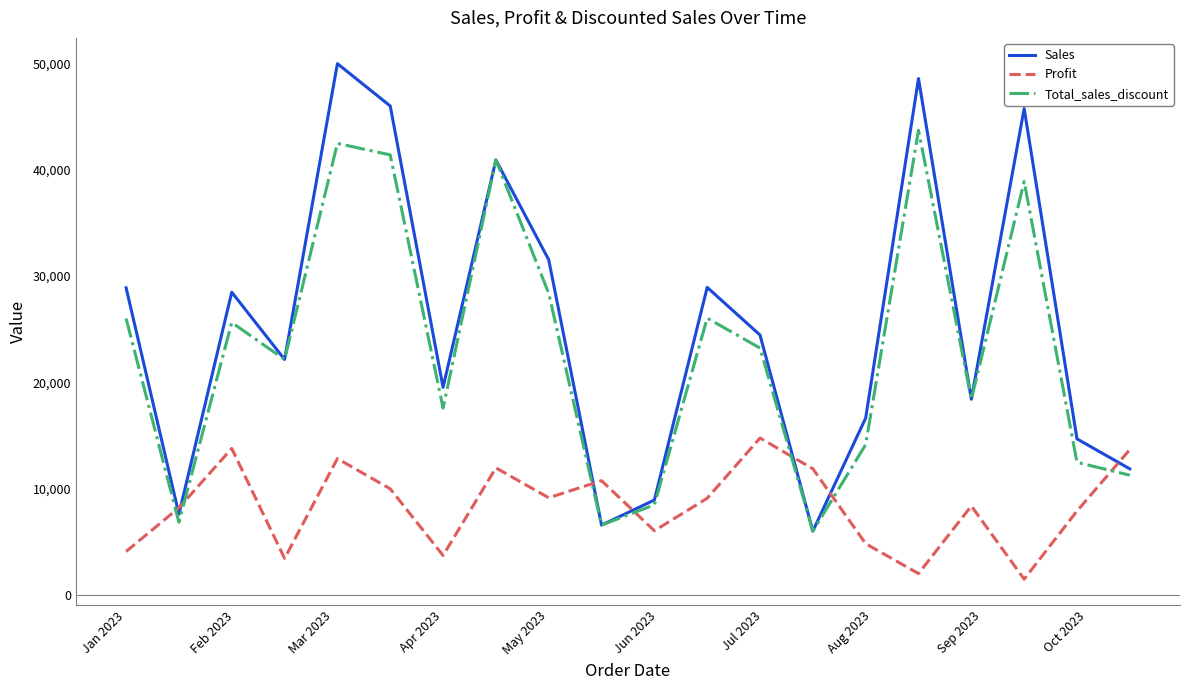

Which series has the largest total across all categories?

Sales